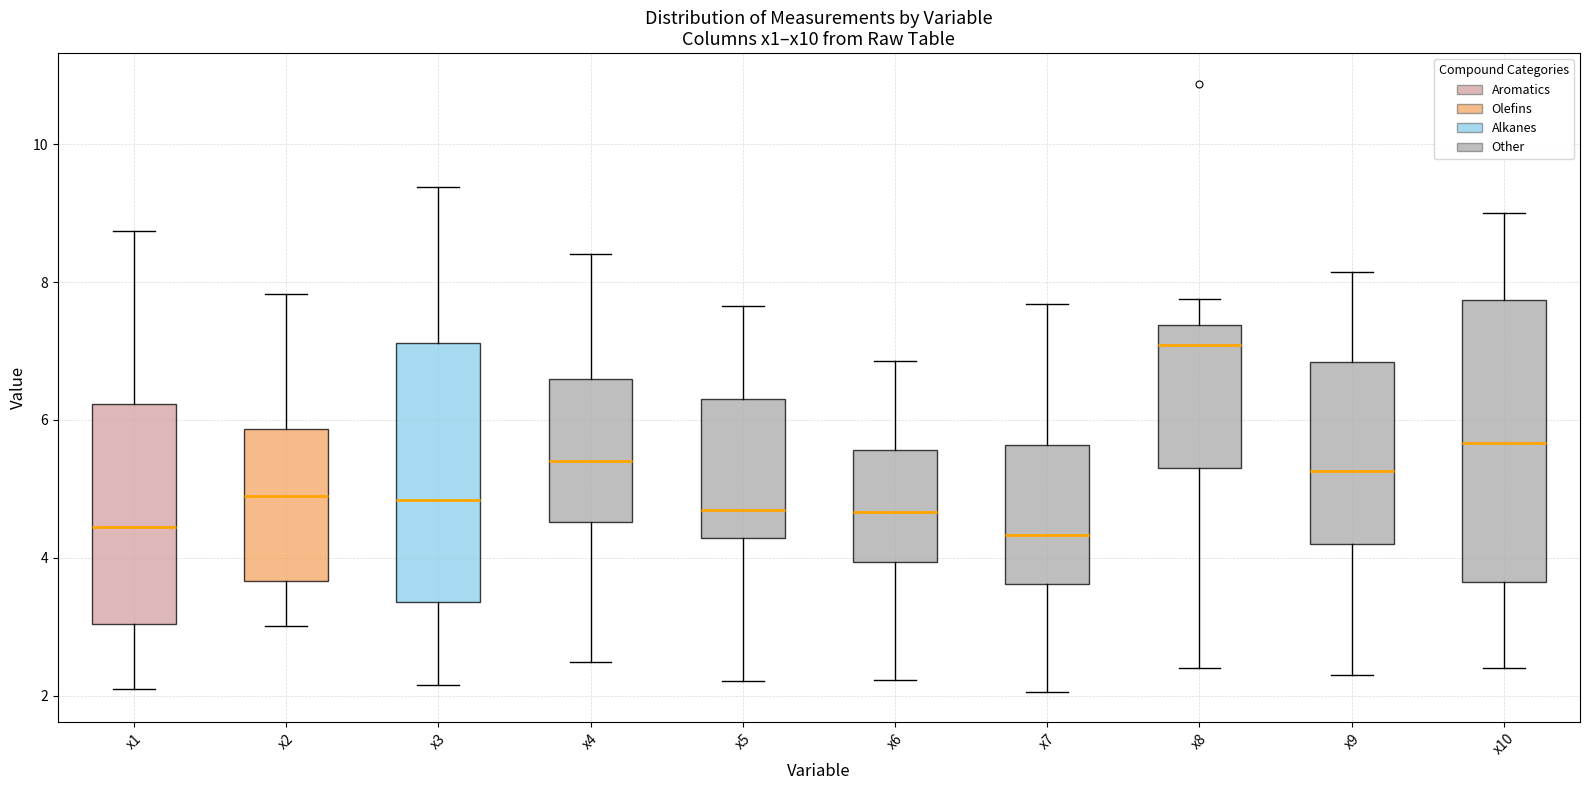

Comparing the boxes themselves (not the whiskers), which one is the tallest?

x10